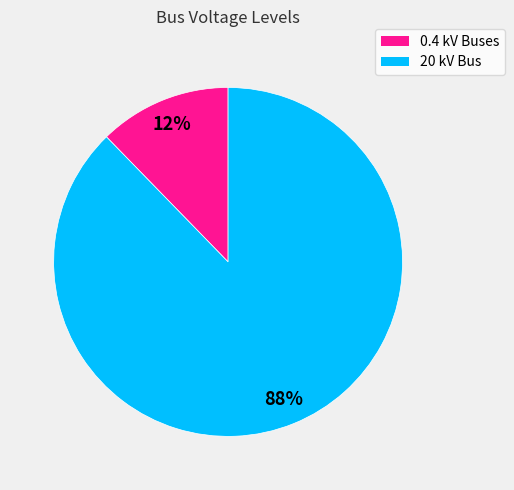

How many slices are in this pie chart?

2